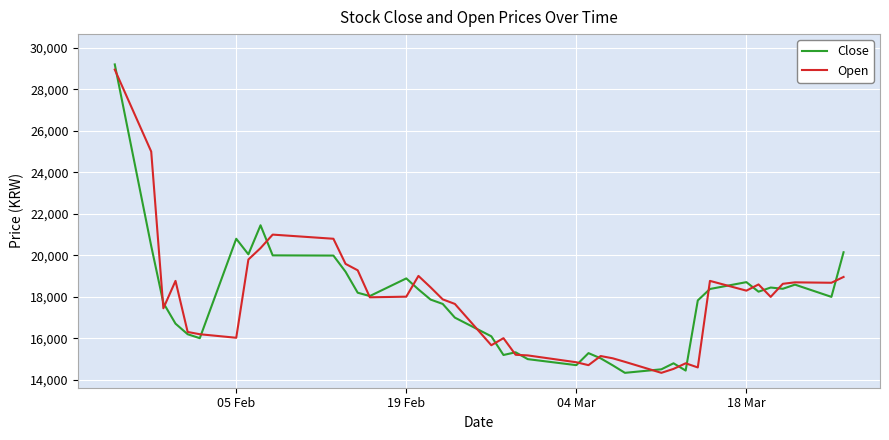

What is the difference between the second highest and second lowest values in the Open series?

10470